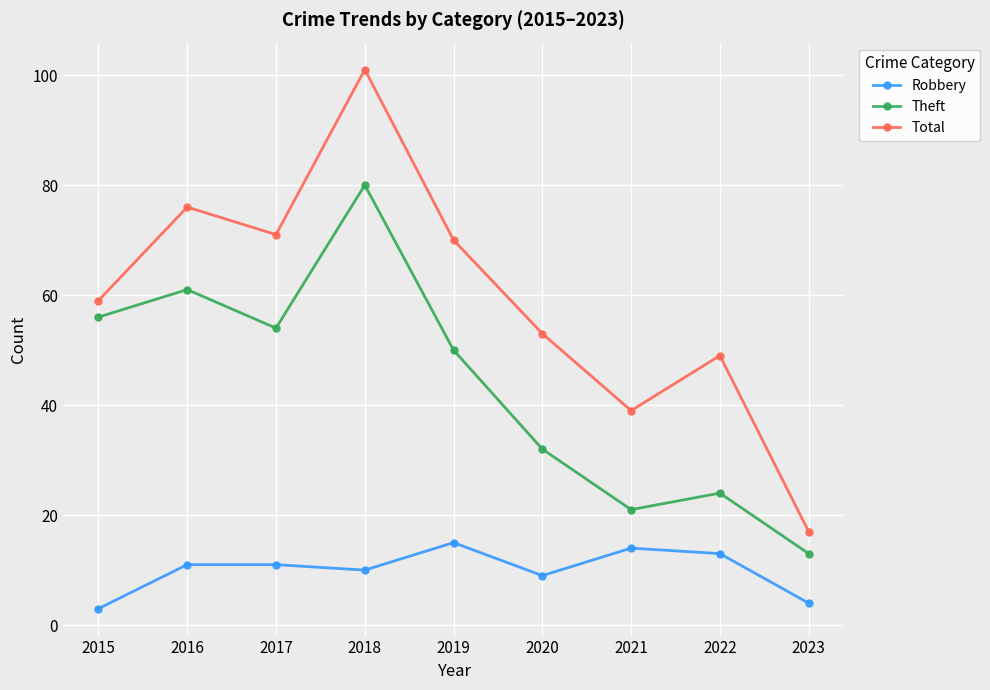

List the series in order of their overall mean, lowest first.

Robbery, Theft, Total